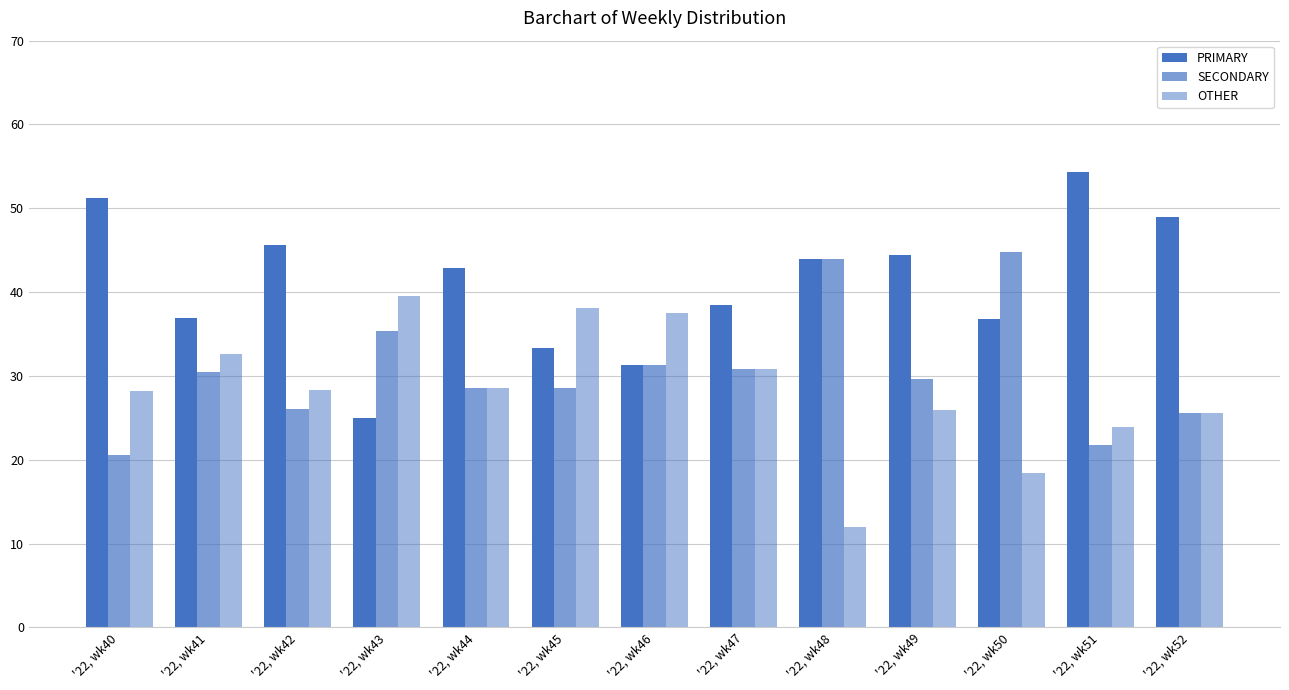

How many groups of bars are there?

13